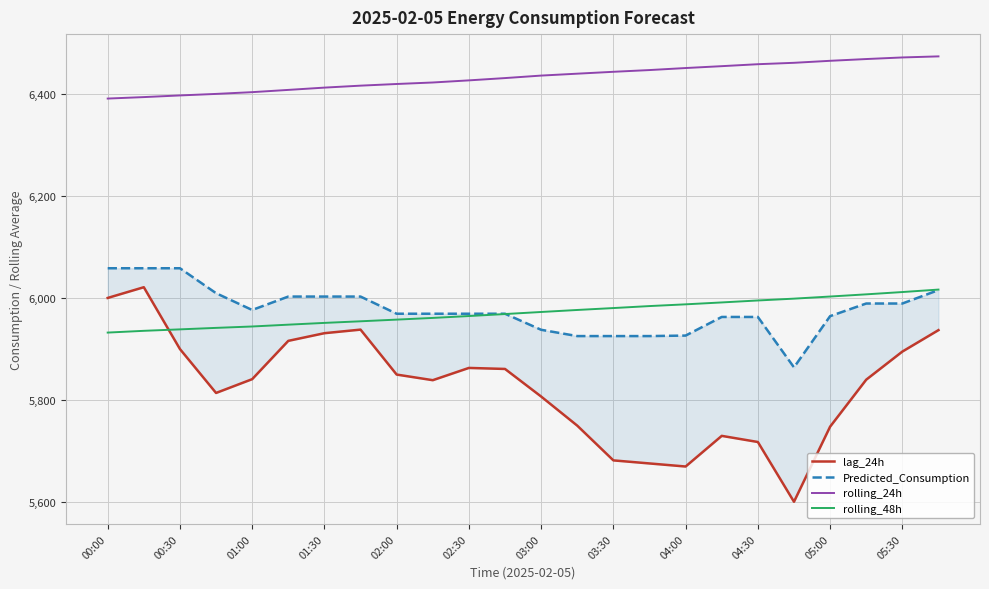

True or false: rolling_24h and rolling_48h intersect in this chart.

False